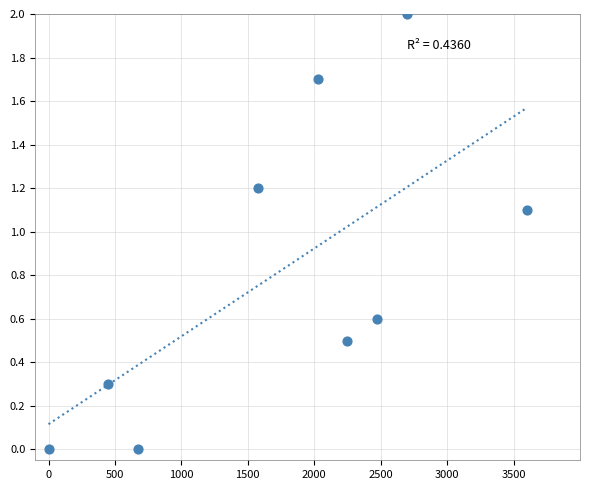

What is the average X value?

1750.0